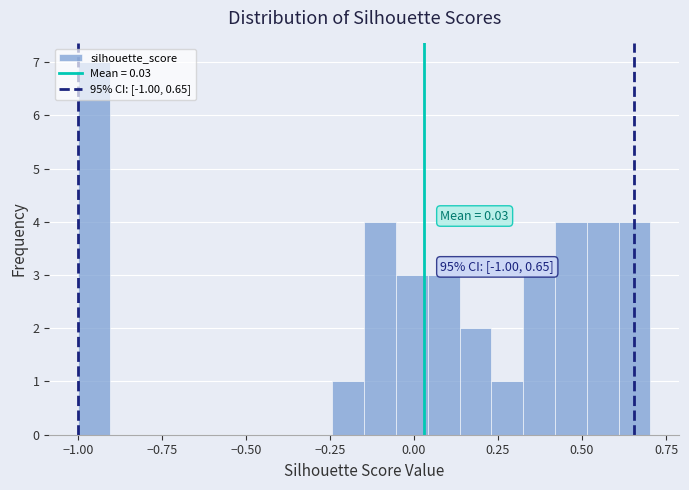

Read against the x-axis, roughly where is the centre of the tallest bar?

-0.95